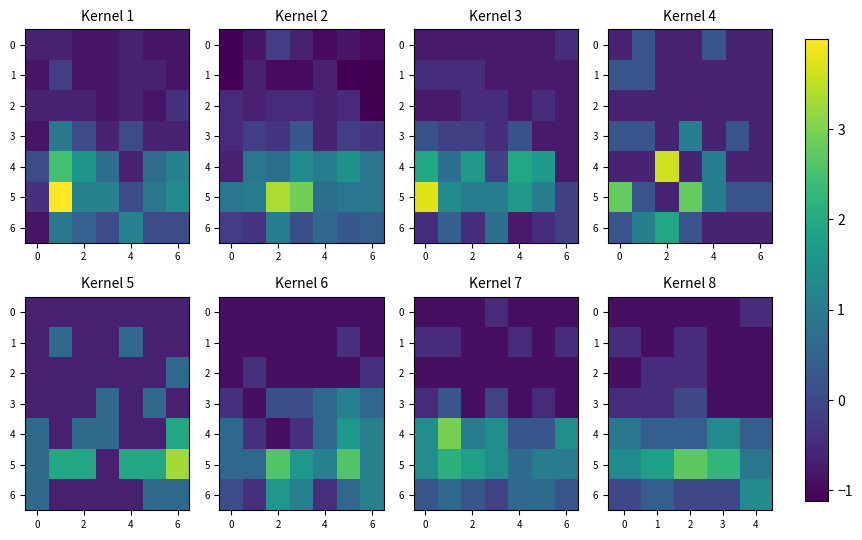

Which has a higher value, 1 or 4?

4